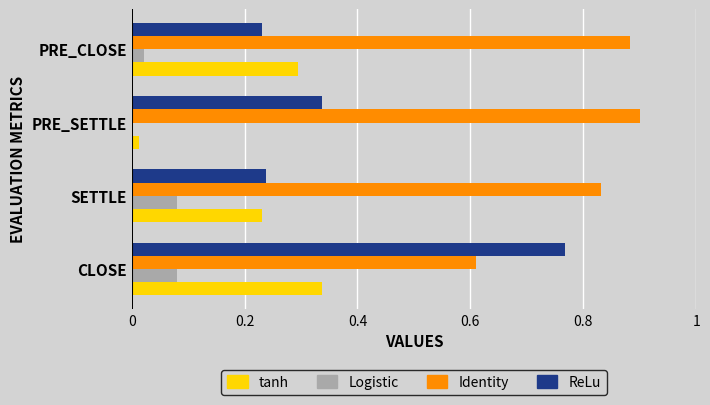

What is the sum of all ReLu values?

1.6